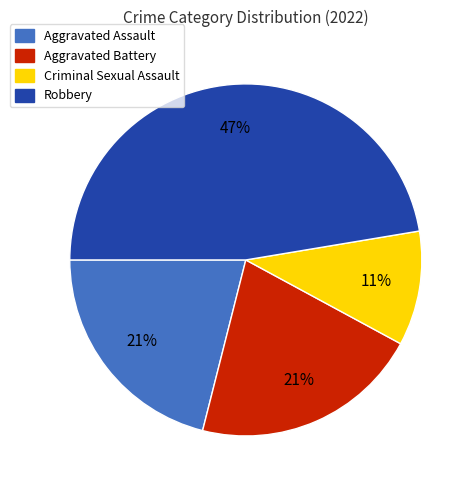

How many segments does this pie chart have?

4